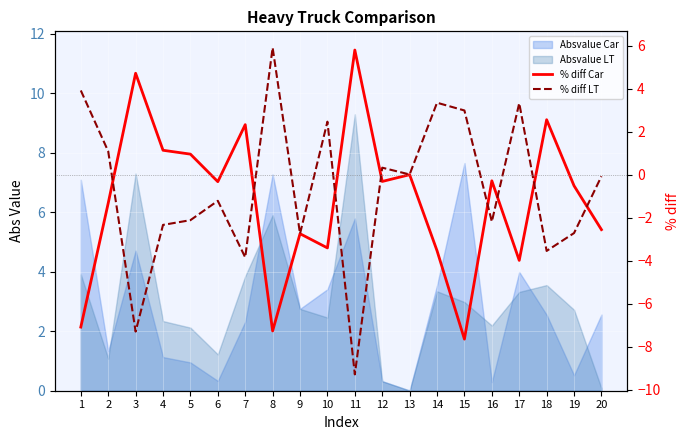

What is the sum of the % diff Car values at 7 and 19?

1.8